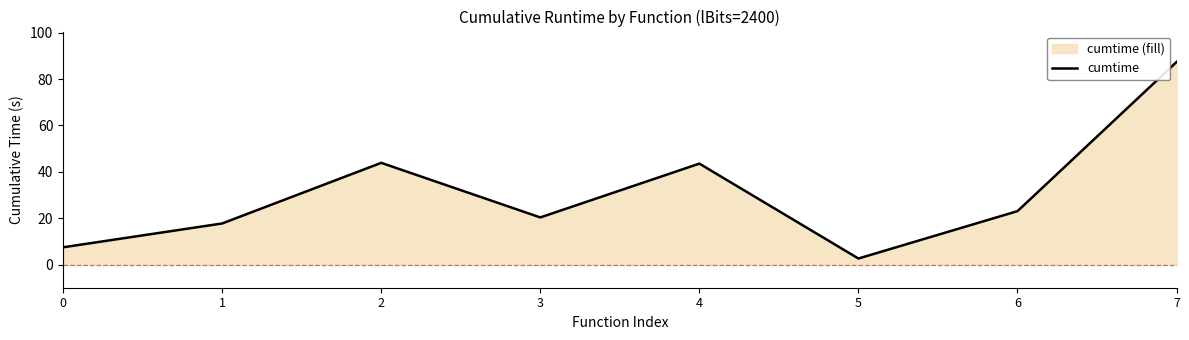

True or false: the data shows 87.4 at 7.

True